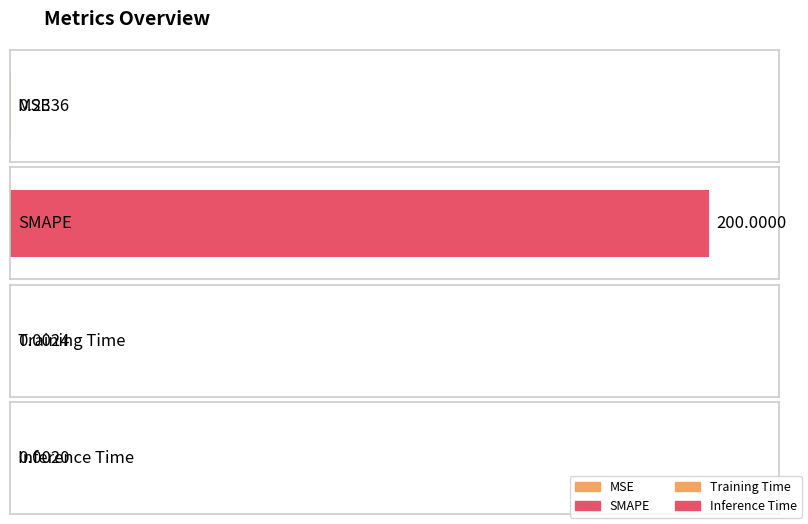

What is the difference between the values at Training Time and MSE?

0.2